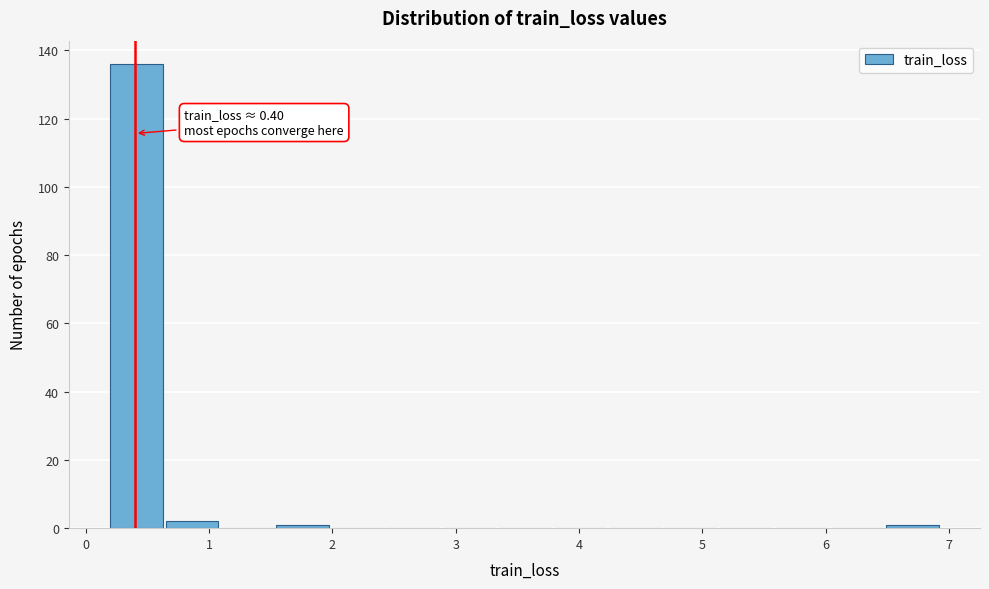

Over which range of the x-axis is the bar tallest?

0.2 to 0.6